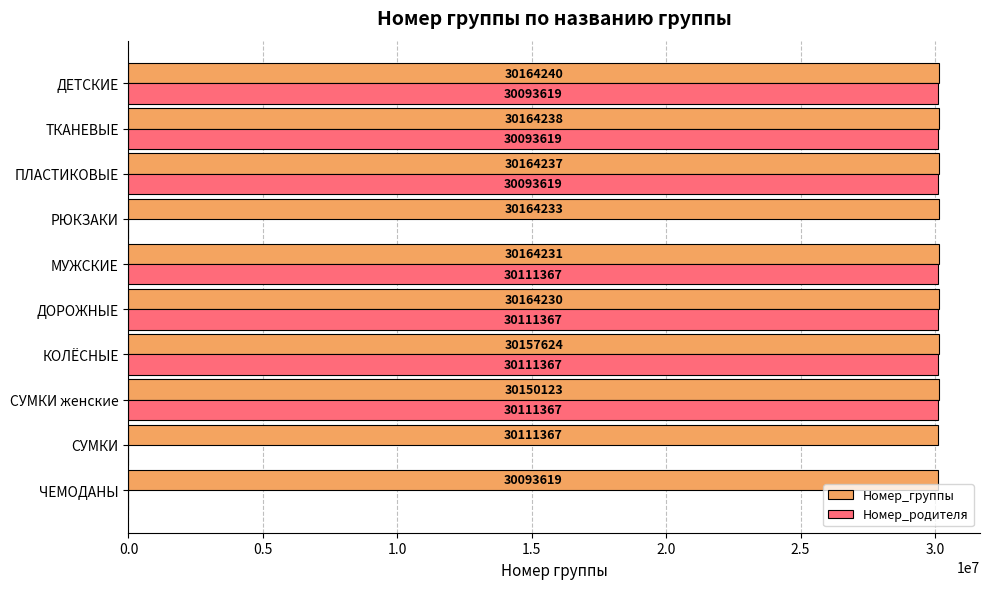

What value does the Номер_группы series have at СУМКИ женские, to the nearest 50?

30150100